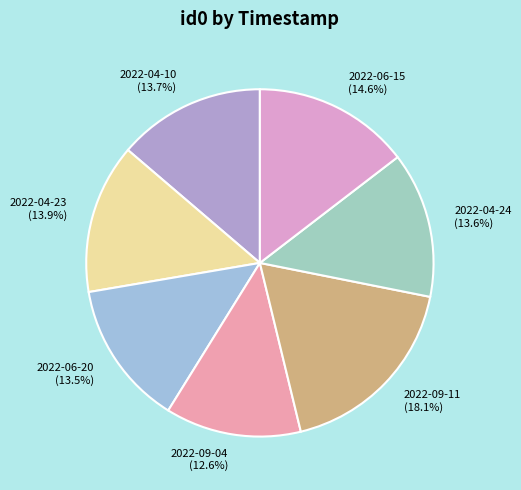

To the nearest percent, what portion does 2022-04-23 represent?

14%